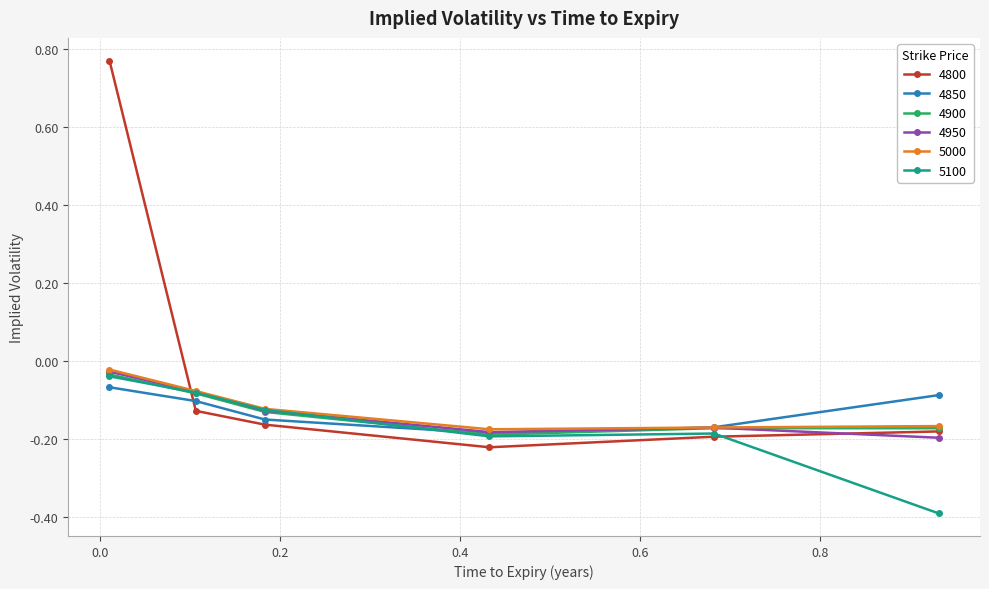

Which series has the largest total across all categories?

4800